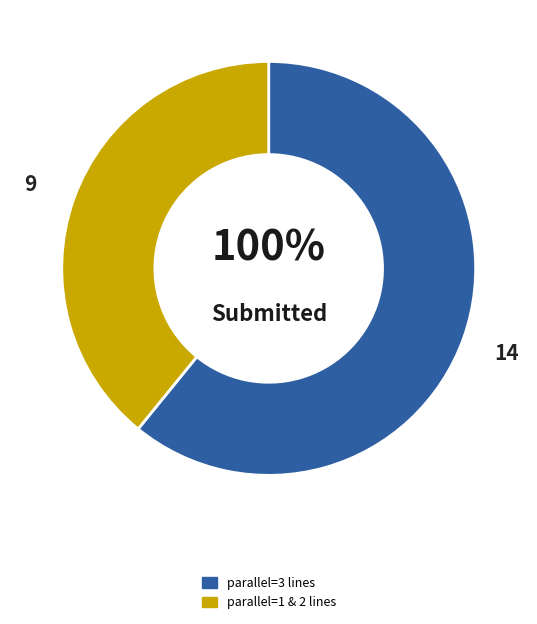

Which slice is the largest?

parallel=3